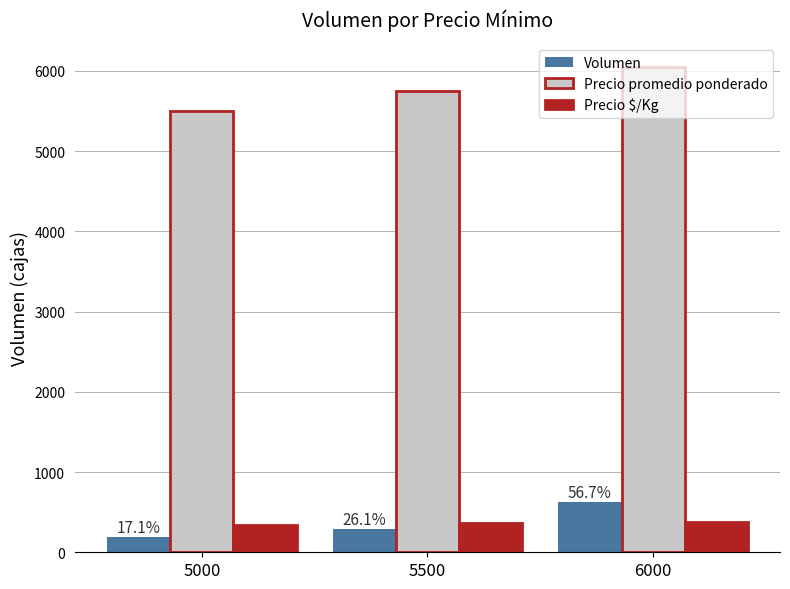

Is it true that Precio $/Kg equals 359 at 5500?

True